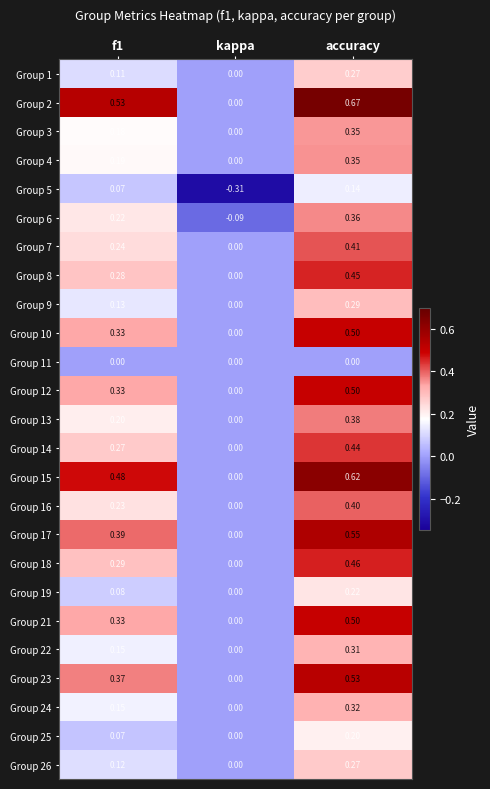

At which category does the chart reach its minimum across all series?

kappa